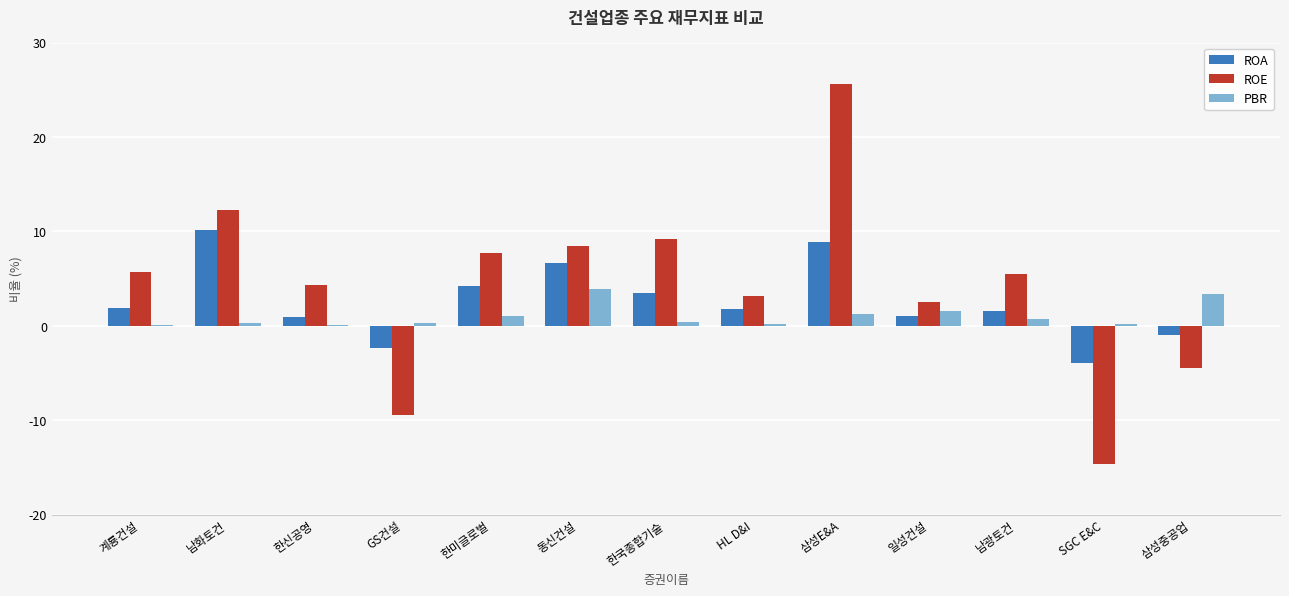

How many series are shown in this chart?

3